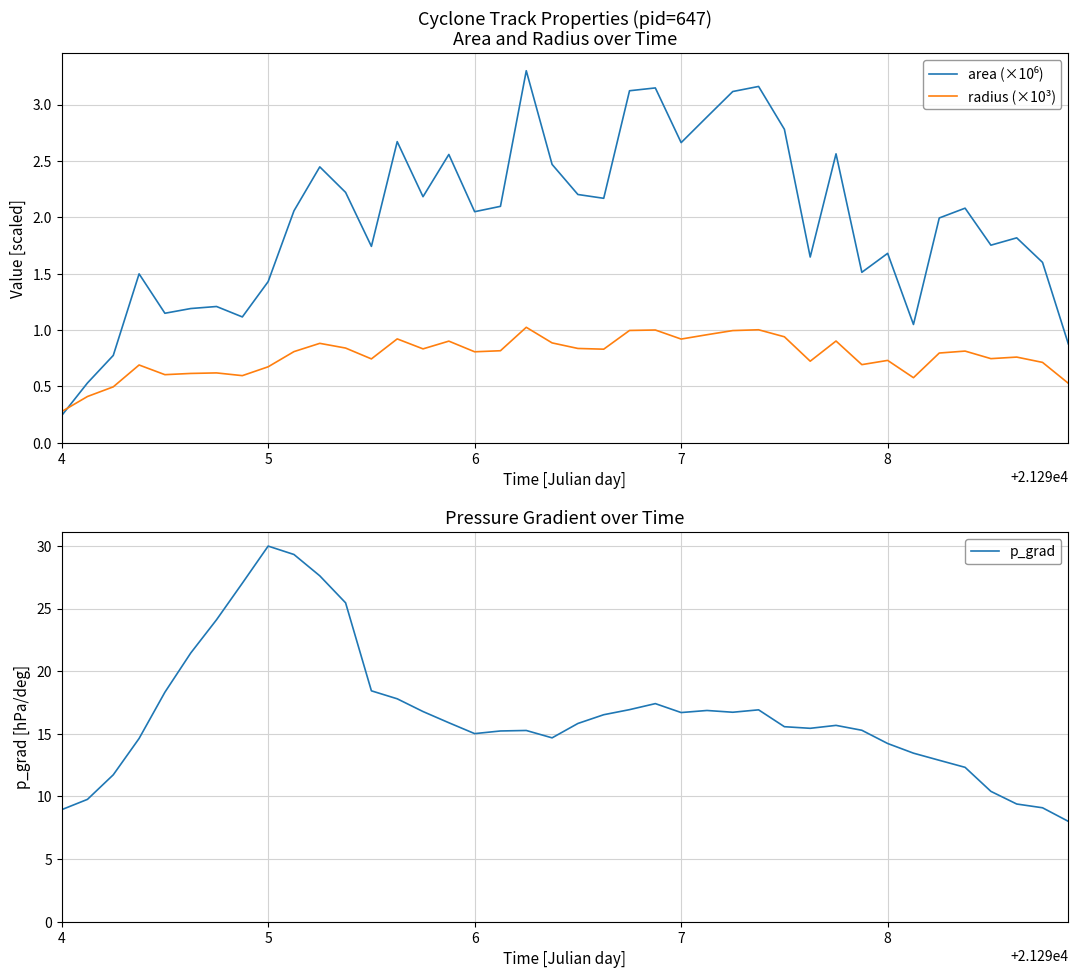

Which category has the highest value in the p_grad series?

5